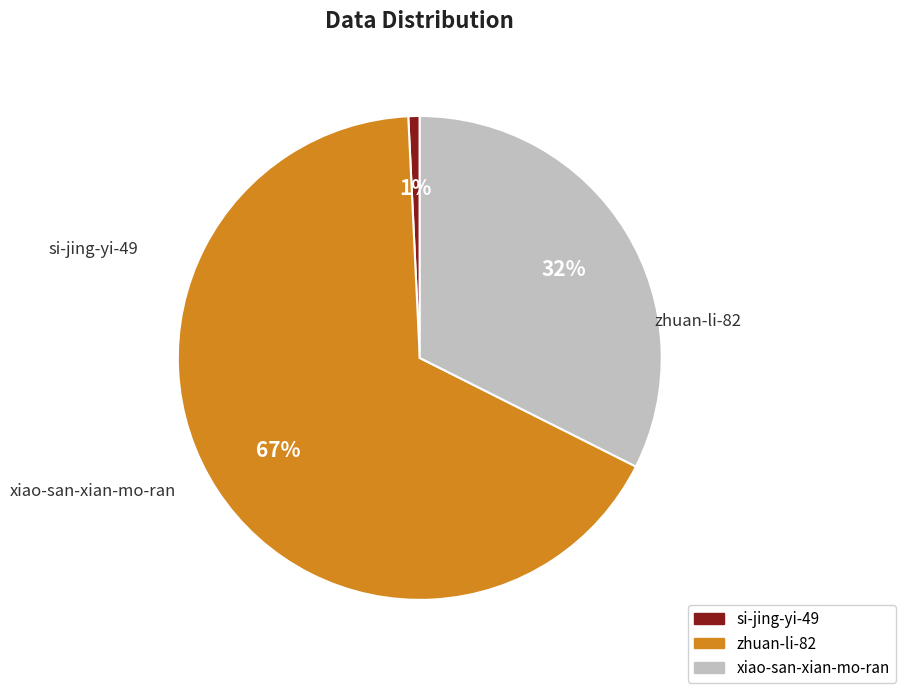

The xiao-san-xian-mo-ran slice represents 26% of the pie. True or false?

False